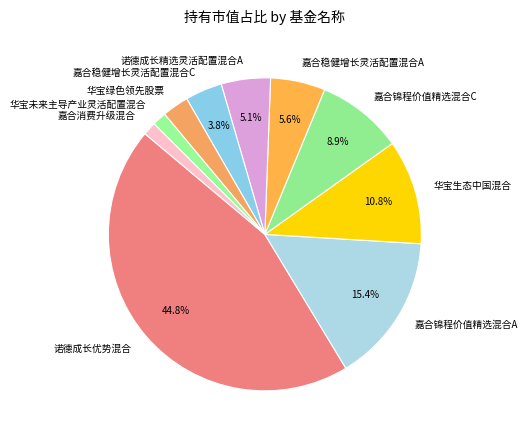

Which category has the biggest portion of the pie?

诺德成长优势混合